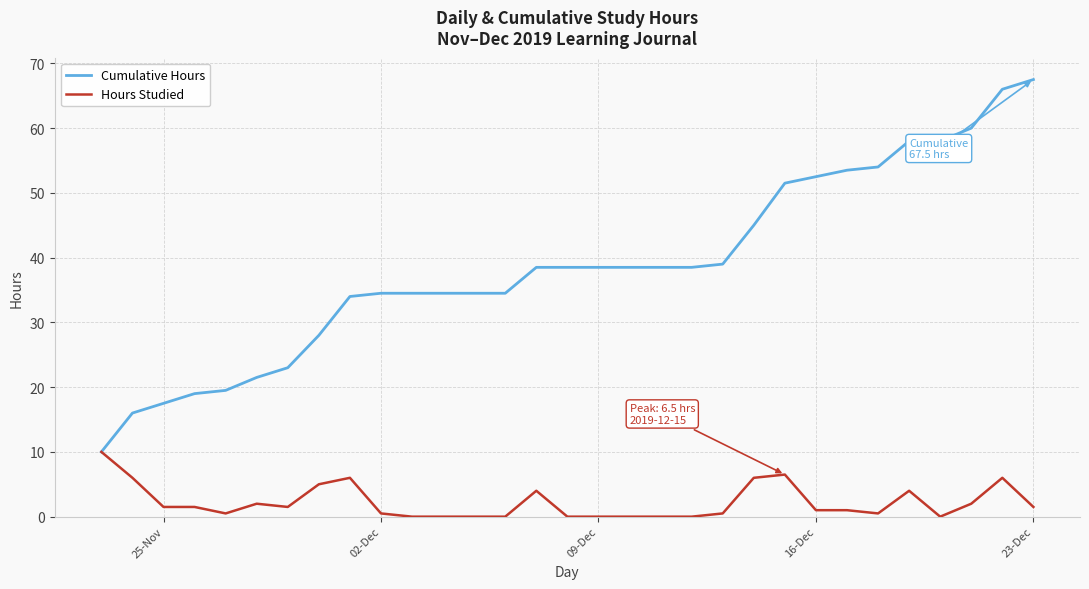

What is the maximum value for Hours Studied?

10.0